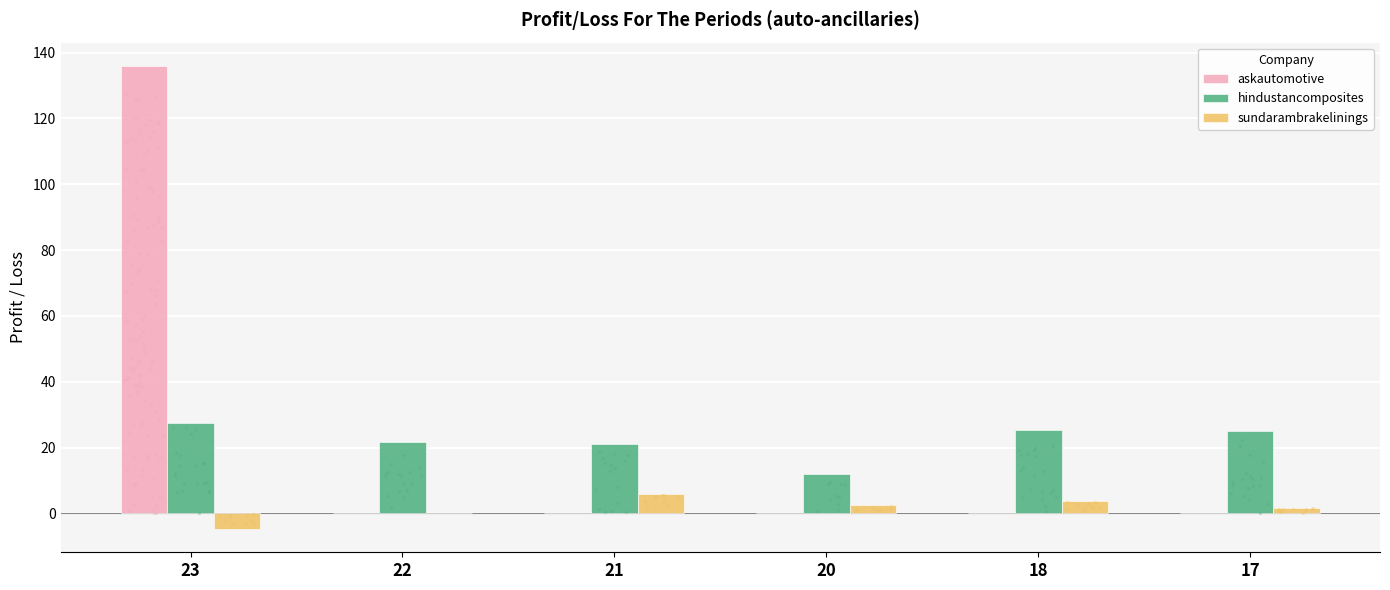

What is the total value across all series at 17?

26.7